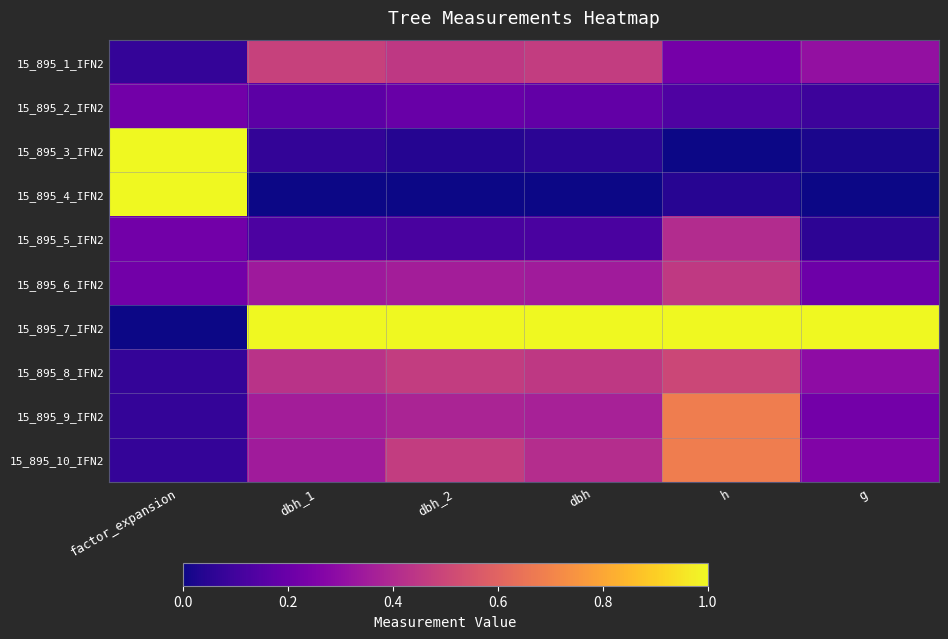

Reading left to right, what are all the values shown in this chart?

15_895_1_IFN2: factor_expansion=0.1	dbh_1=0.5	dbh_2=0.5	dbh=0.5	h=0.2	g=0.3
15_895_2_IFN2: factor_expansion=0.2	dbh_1=0.2	dbh_2=0.2	dbh=0.2	h=0.1	g=0.1
15_895_3_IFN2: factor_expansion=1.0	dbh_1=0.1	dbh_2=0.0	dbh=0.1	h=0.0	g=0.0
15_895_4_IFN2: factor_expansion=1.0	dbh_1=0.0	dbh_2=0.0	dbh=0.0	h=0.0	g=0.0
15_895_5_IFN2: factor_expansion=0.2	dbh_1=0.1	dbh_2=0.1	dbh=0.1	h=0.4	g=0.1
15_895_6_IFN2: factor_expansion=0.2	dbh_1=0.3	dbh_2=0.4	dbh=0.4	h=0.5	g=0.2
15_895_7_IFN2: factor_expansion=0.0	dbh_1=1.0	dbh_2=1.0	dbh=1.0	h=1.0	g=1.0
15_895_8_IFN2: factor_expansion=0.1	dbh_1=0.4	dbh_2=0.5	dbh=0.4	h=0.5	g=0.3
15_895_9_IFN2: factor_expansion=0.1	dbh_1=0.4	dbh_2=0.4	dbh=0.4	h=0.7	g=0.2
15_895_10_IFN2: factor_expansion=0.1	dbh_1=0.4	dbh_2=0.5	dbh=0.4	h=0.7	g=0.3